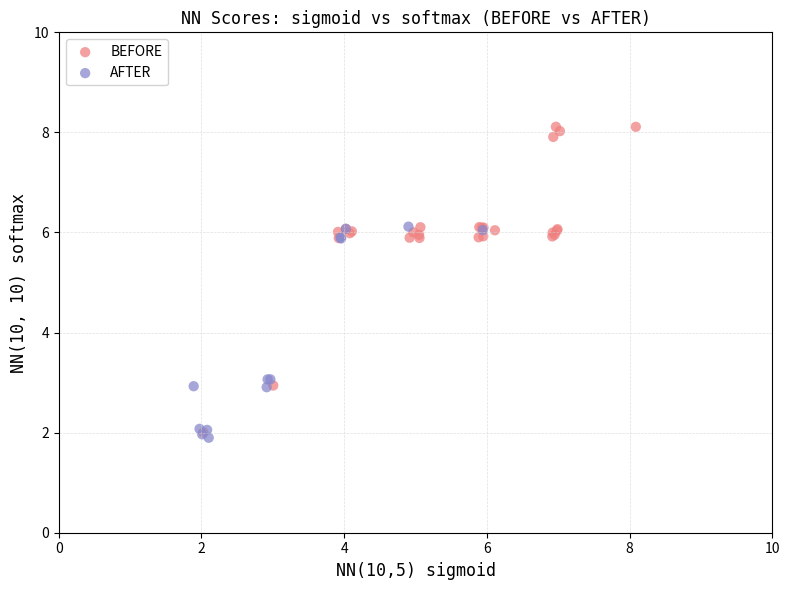

Which series has the largest Y range (max minus min)?

BEFORE